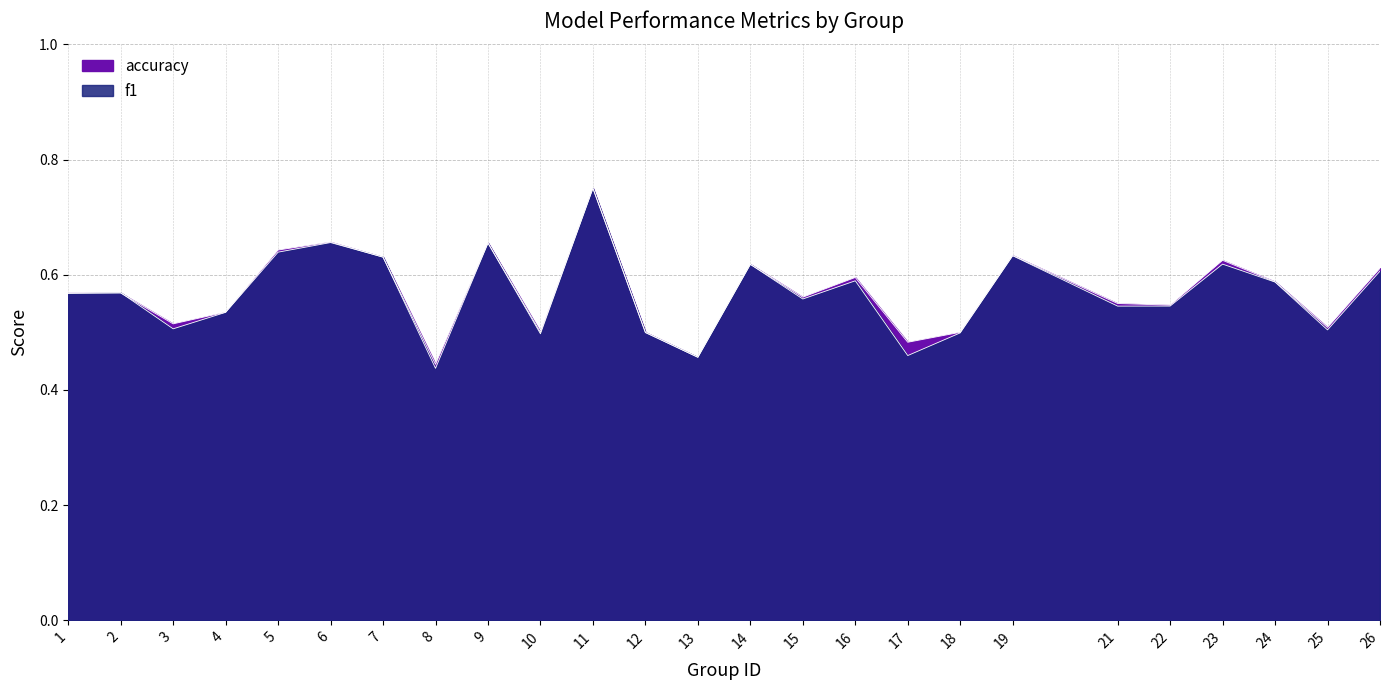

Does the chart display data point markers on the line(s)?

No